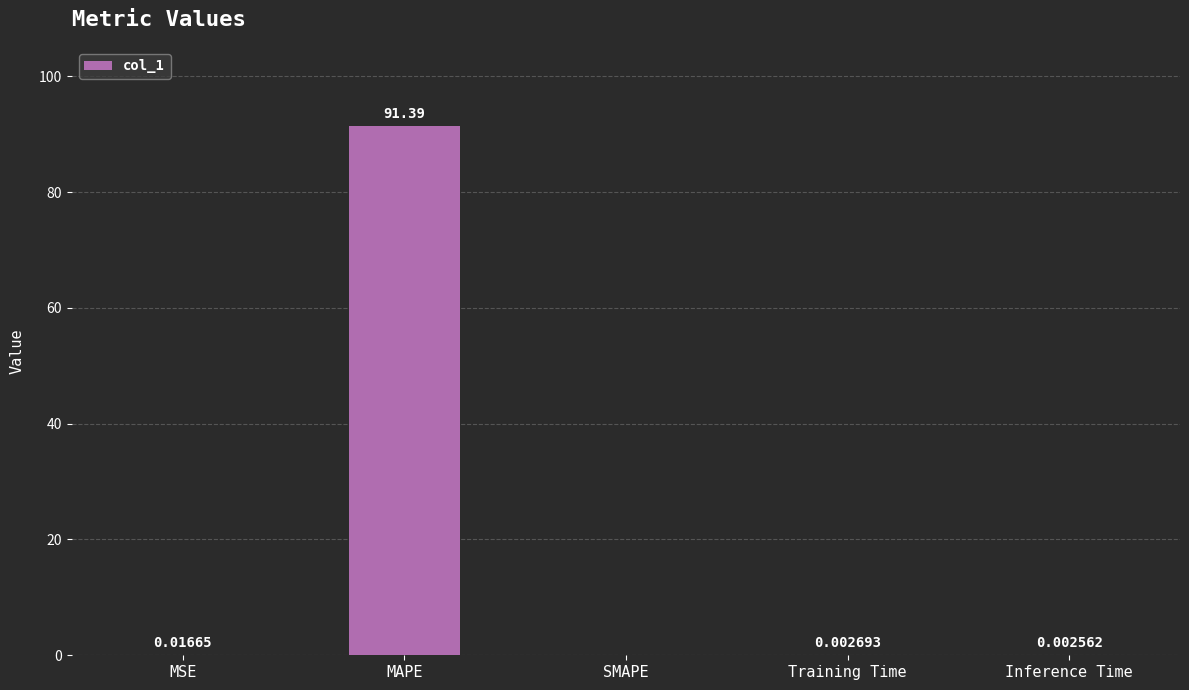

What is the change in value from MAPE to Inference Time?

-91.4